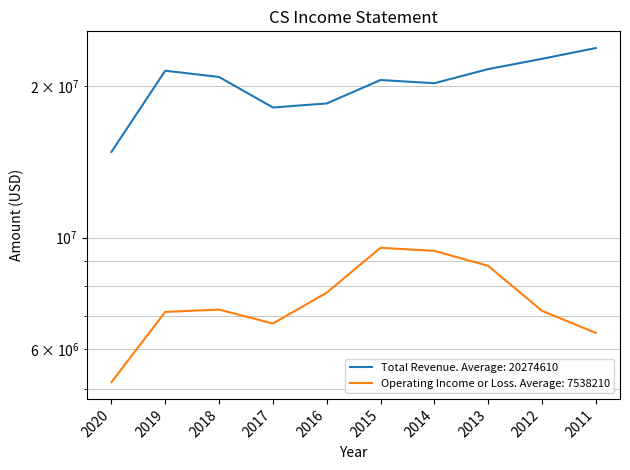

What is the maximum value for Total Revenue?

23819000